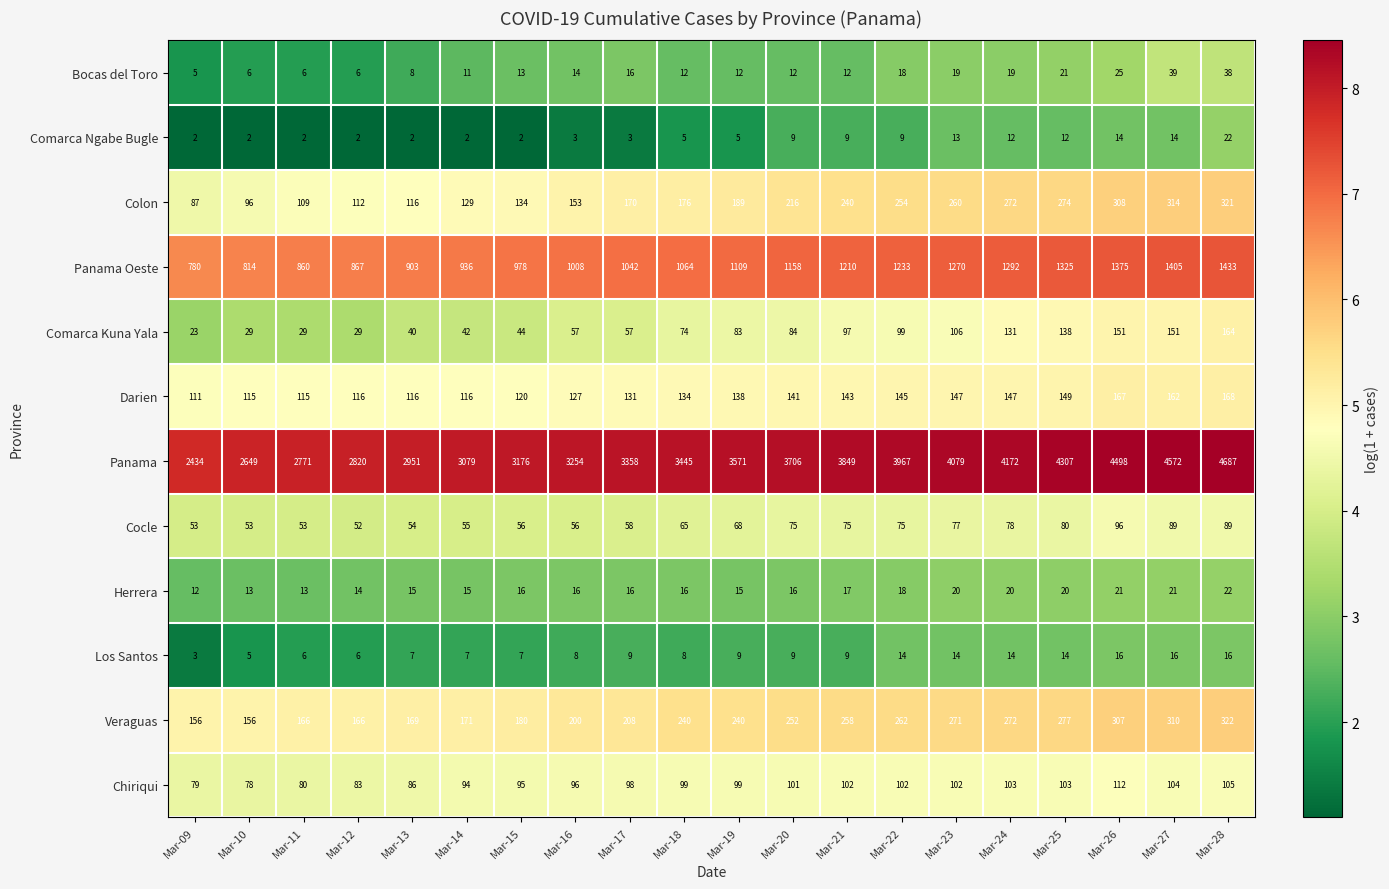

Rank the series at Mar-19 from highest to lowest value.

Panama, Panama Oeste, Veraguas, Colon, Darien, Chiriqui, Comarca Kuna Yala, Cocle, Herrera, Bocas del Toro, Los Santos, Comarca Ngabe Bugle